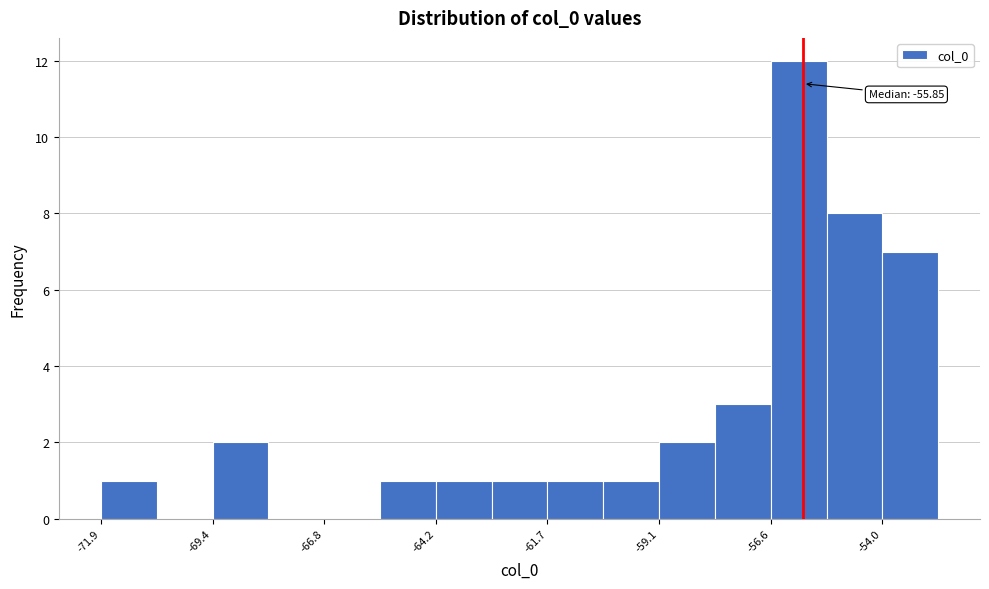

Around what value on the x-axis is the tallest bar? Give the approximate position of its centre, as read against the axis.

-56.0